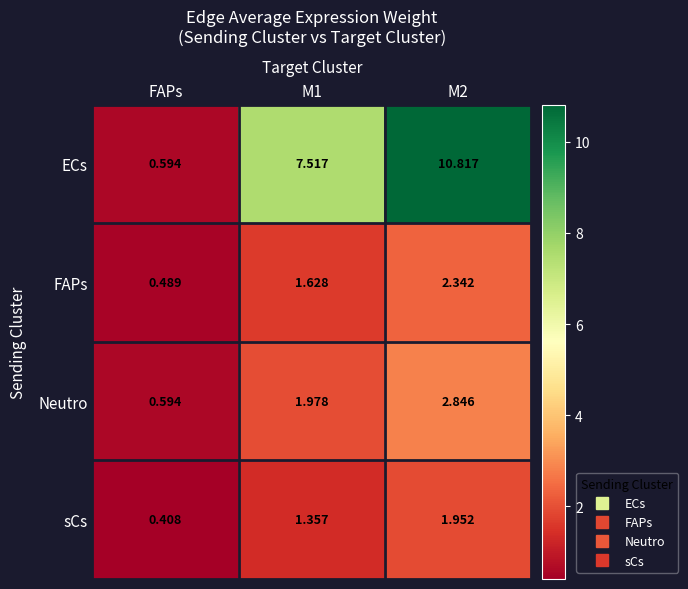

How many values in the sCs series are below 1?

1